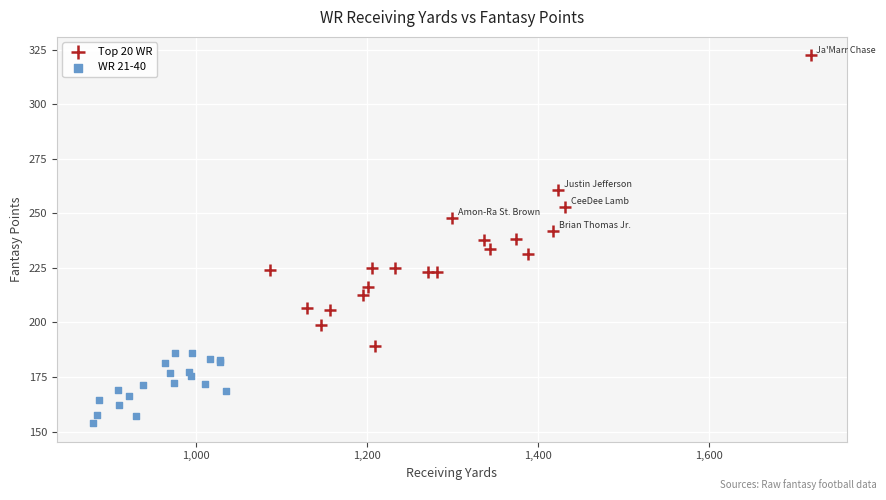

Which series has the largest Y range (max minus min)?

Top 20 WR